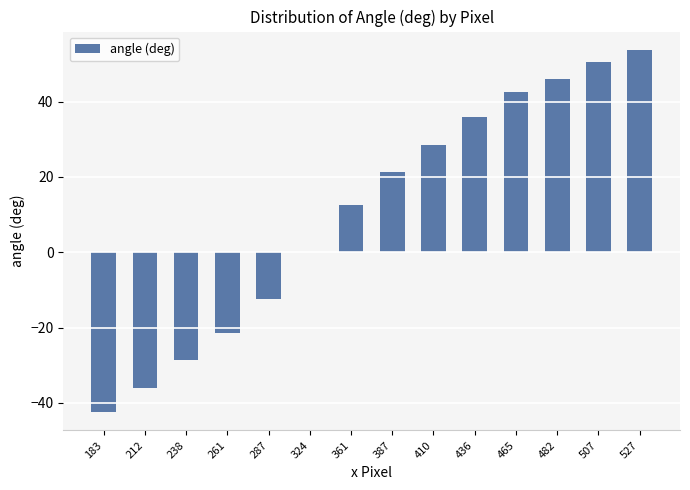

The chart shows a value of -19.5 at 287. True or false?

False